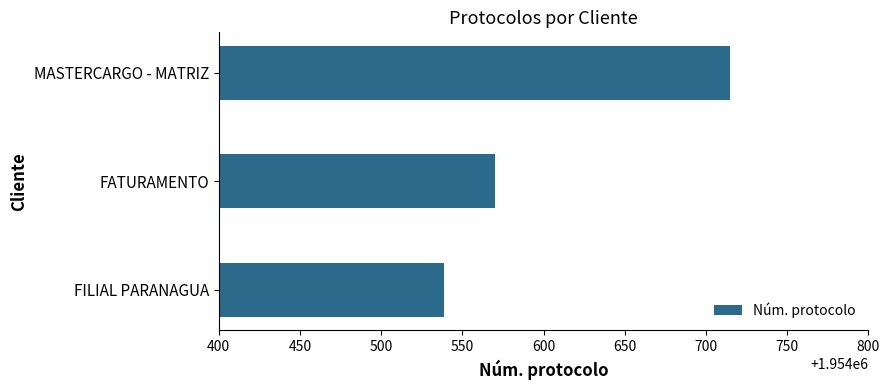

Rank the categories by value from lowest to highest.

FILIAL PARANAGUA, FATURAMENTO, MASTERCARGO - MATRIZ